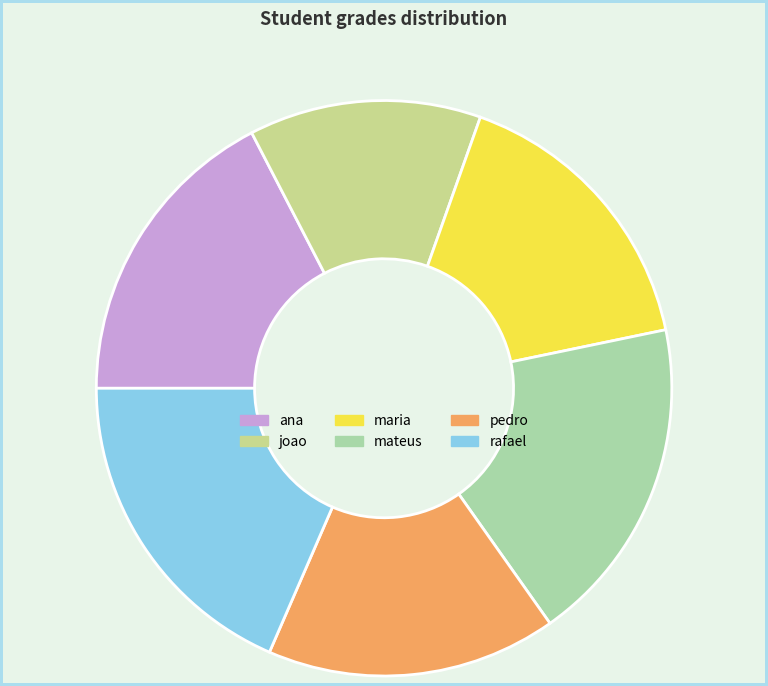

What is the ratio of the value at joao to the value at mateus?

0.7